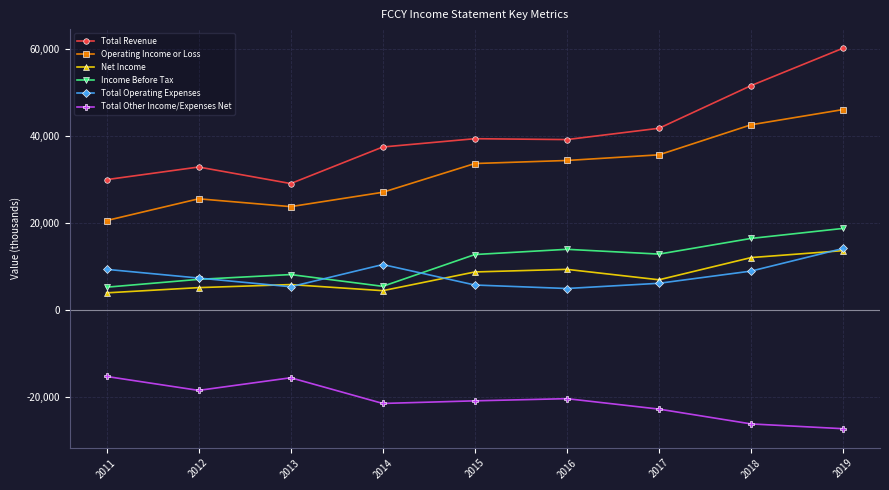

What is the average value of the Income Before Tax series?

11133